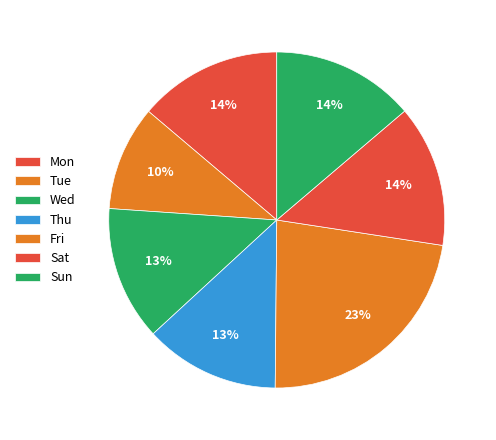

How many segments does this pie chart have?

7